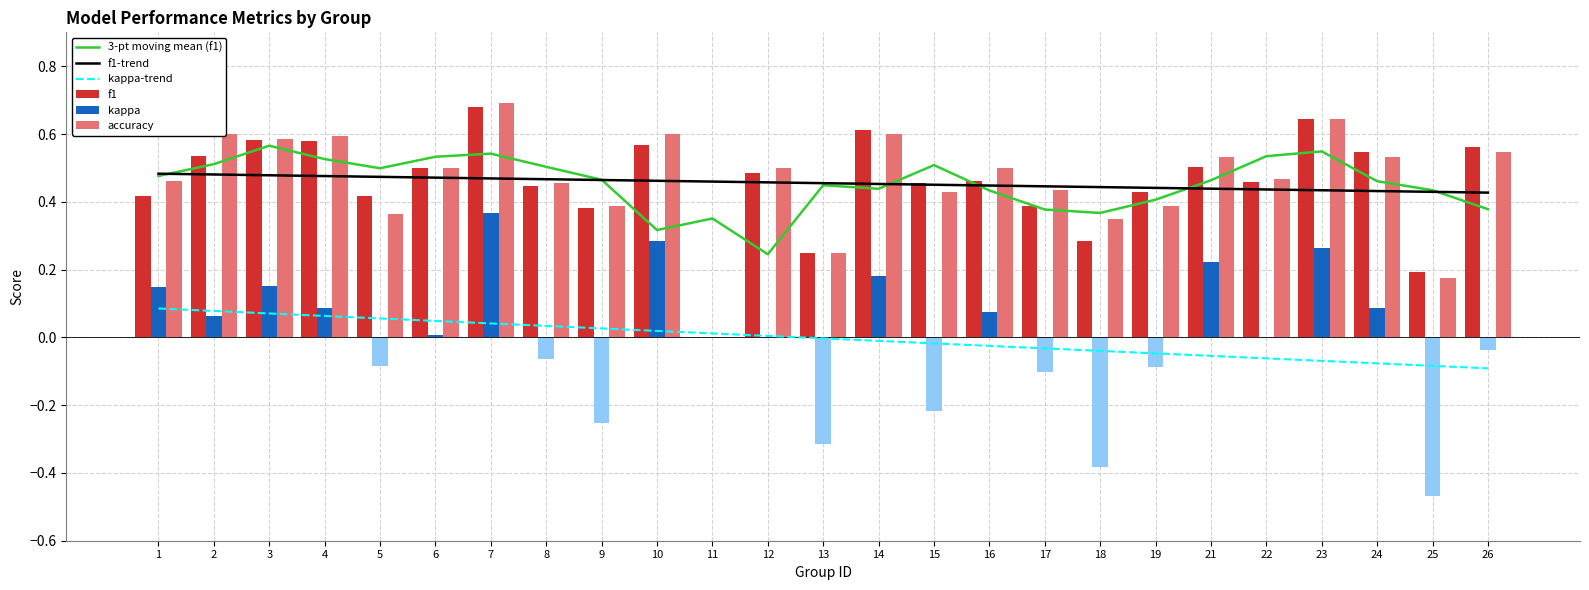

The value of f1-trend at 2 is 0.2. True or false?

False